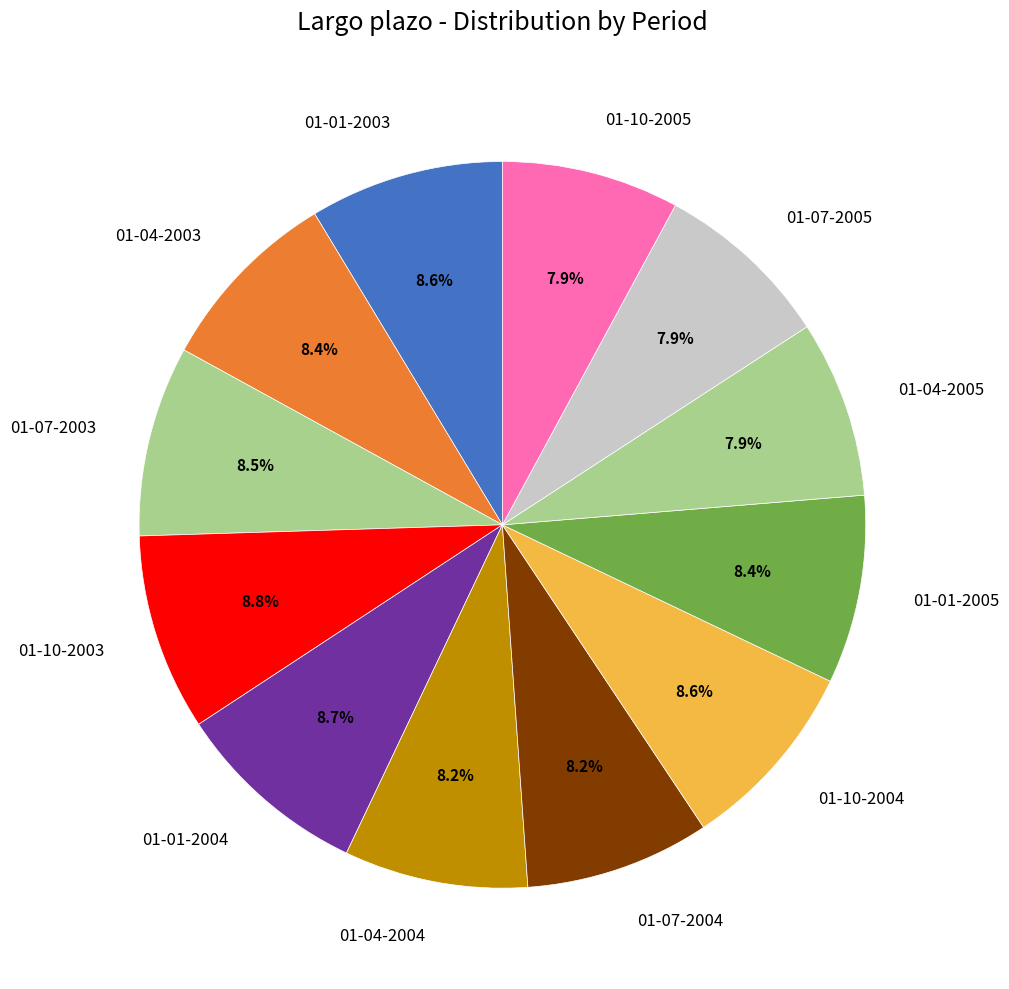

Approximately how many times larger is the value at 01-04-2004 compared to 01-10-2004?

1.0